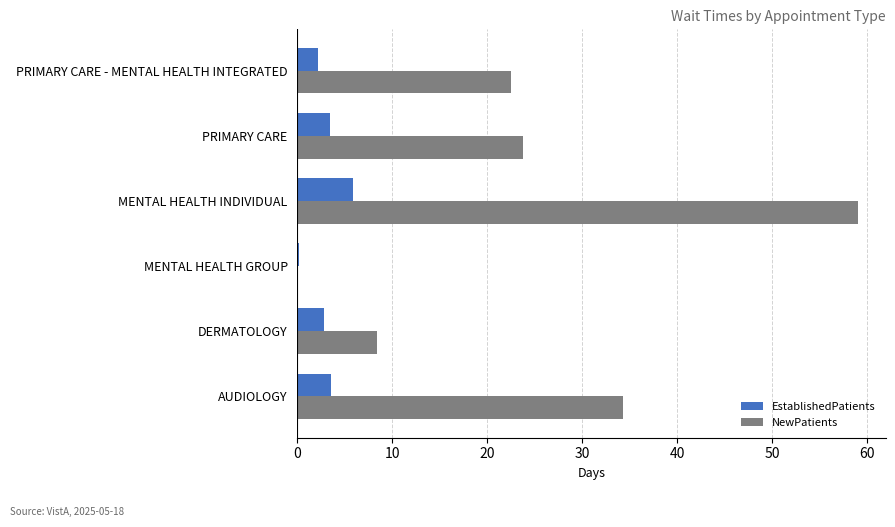

At which category is the sum across all series the highest?

MENTAL HEALTH INDIVIDUAL